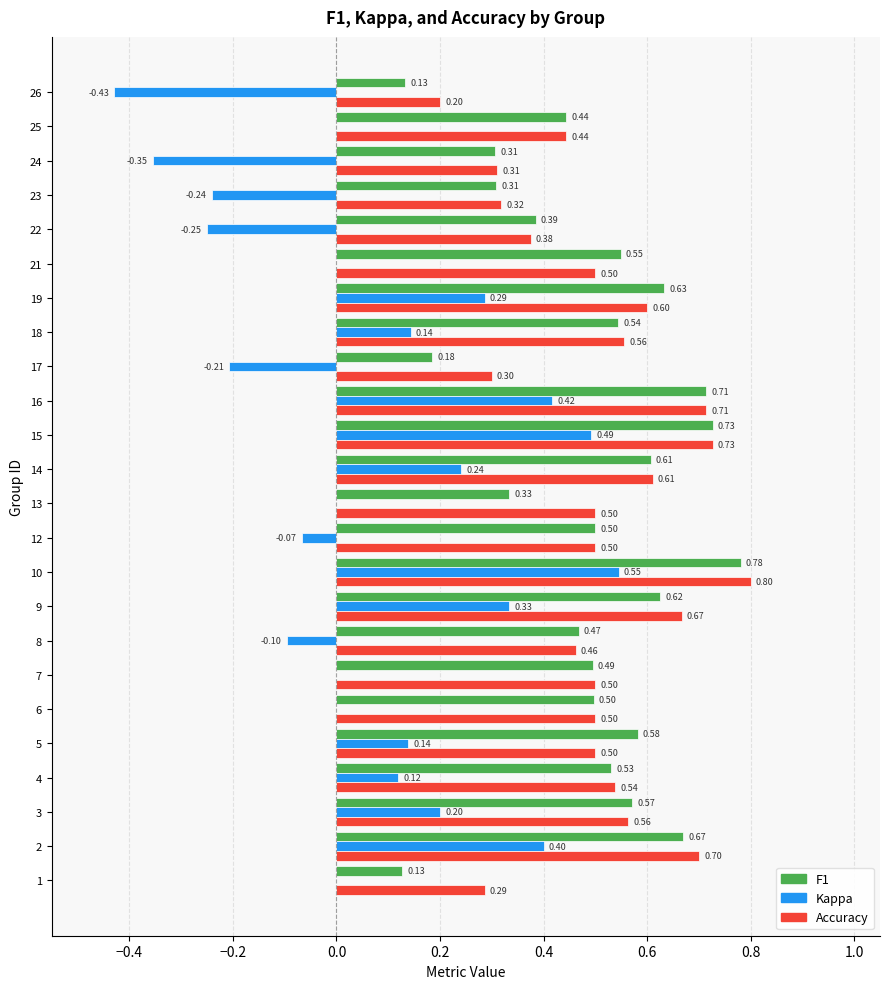

What is the total value across all series at 8?

0.8